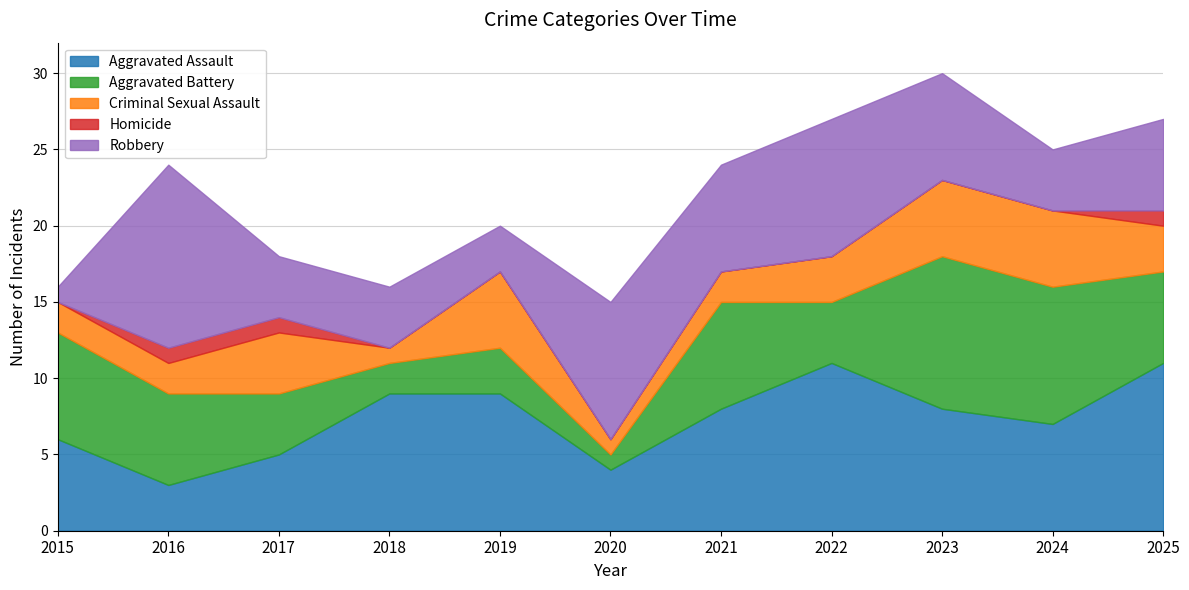

True or false: Aggravated Assault and Homicide cross at least once.

False